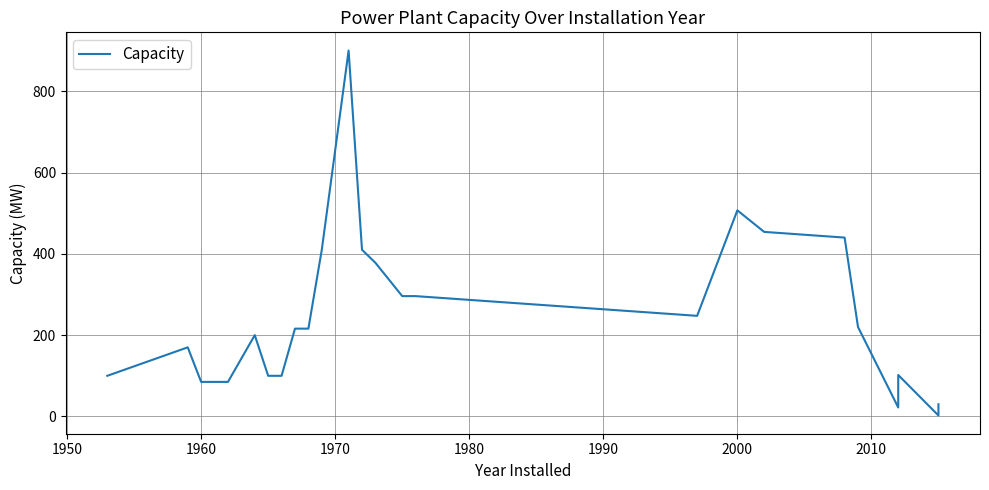

What is the difference between the second highest and second lowest values?

484.9